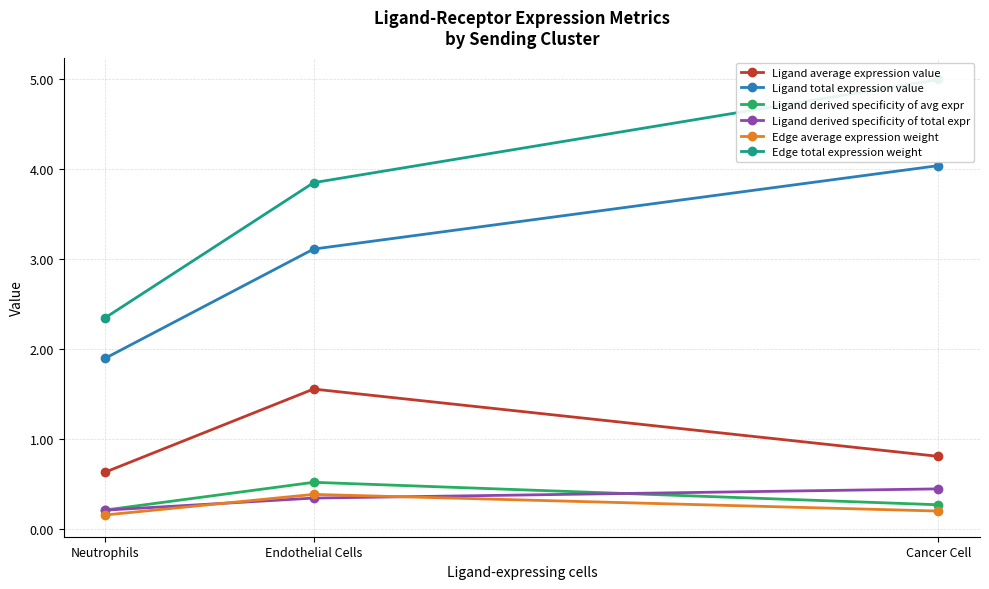

List the labels in order of Edge average expression weight value, largest first.

Endothelial Cells, Cancer Cell, Neutrophils